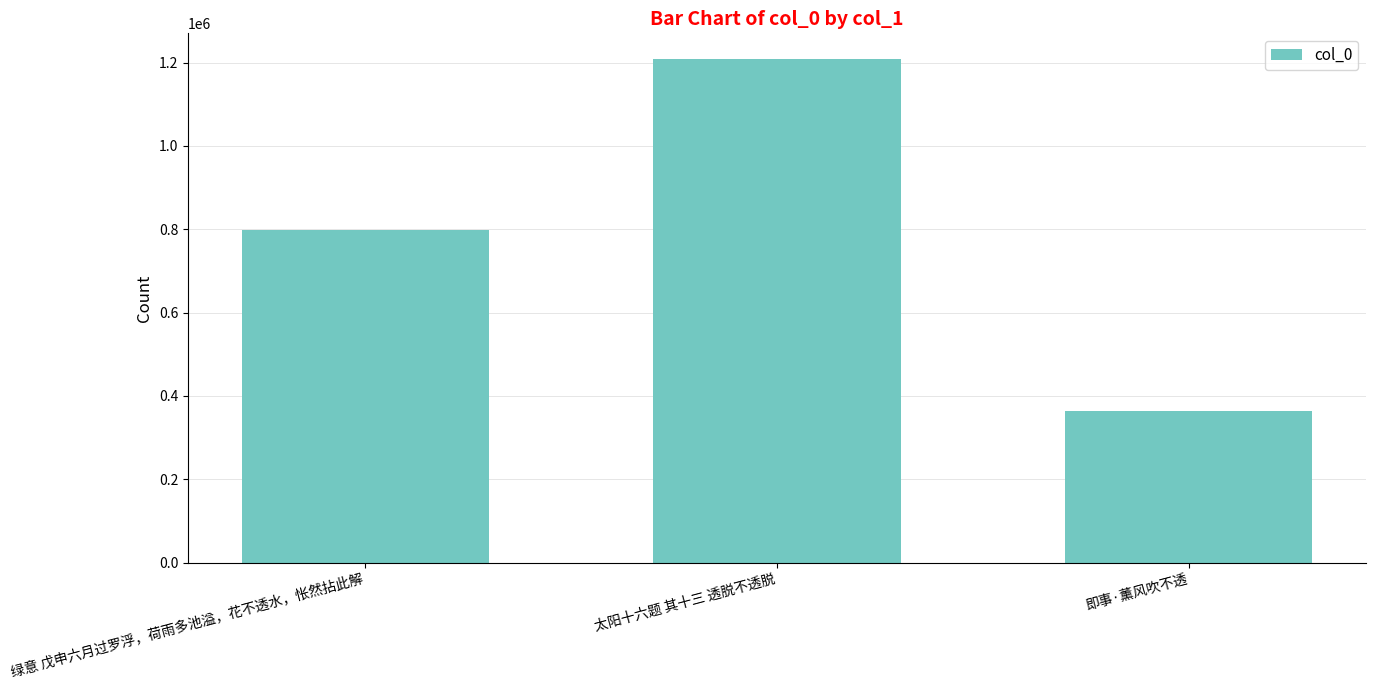

Which has a higher value, 绿意 戊申六月过罗浮，荷雨多池溢，花不透水，怅然拈此解 or 太阳十六题 其十三 透脱不透脱?

太阳十六题 其十三 透脱不透脱